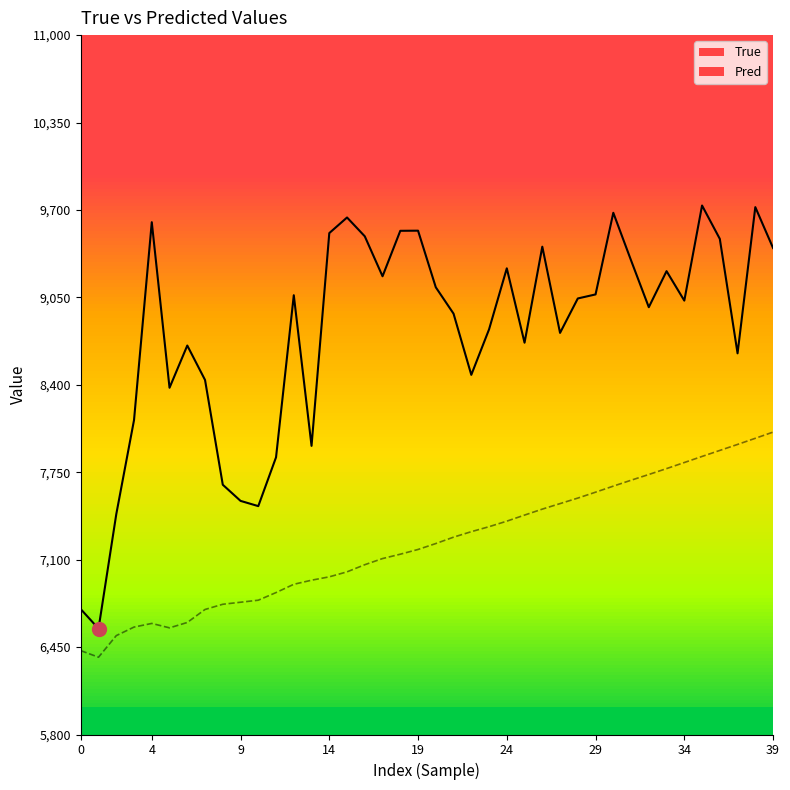

Rank the series by their average value, from highest to lowest.

True, Pred